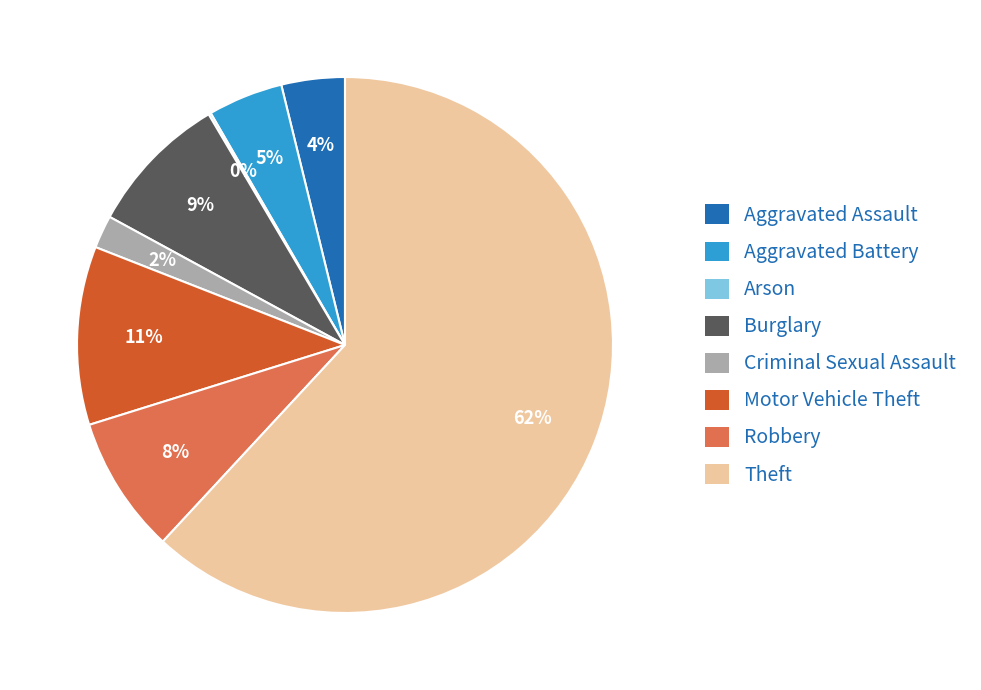

True or false: Burglary accounts for 9% of the total.

True